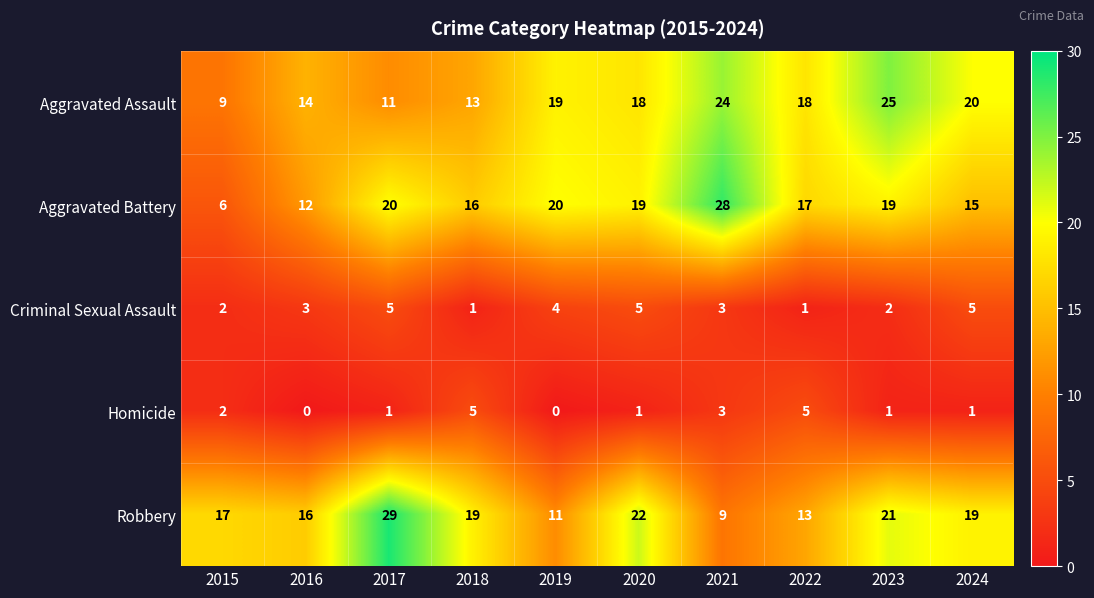

Where does the Aggravated Battery series first go above 19?

2017